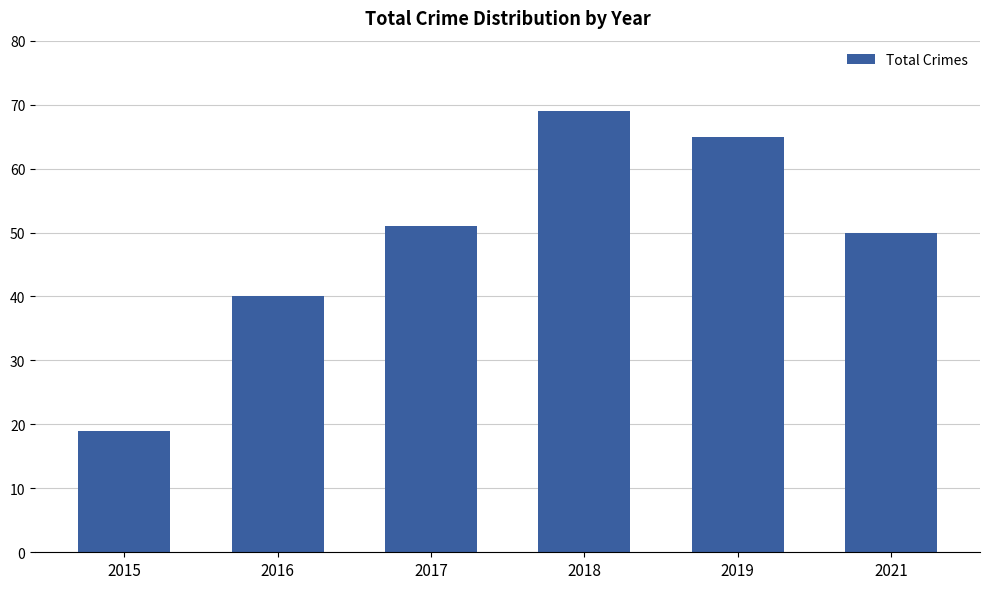

Reading left to right, transcribe all the data shown in this chart.

19	40	51	69	65	50